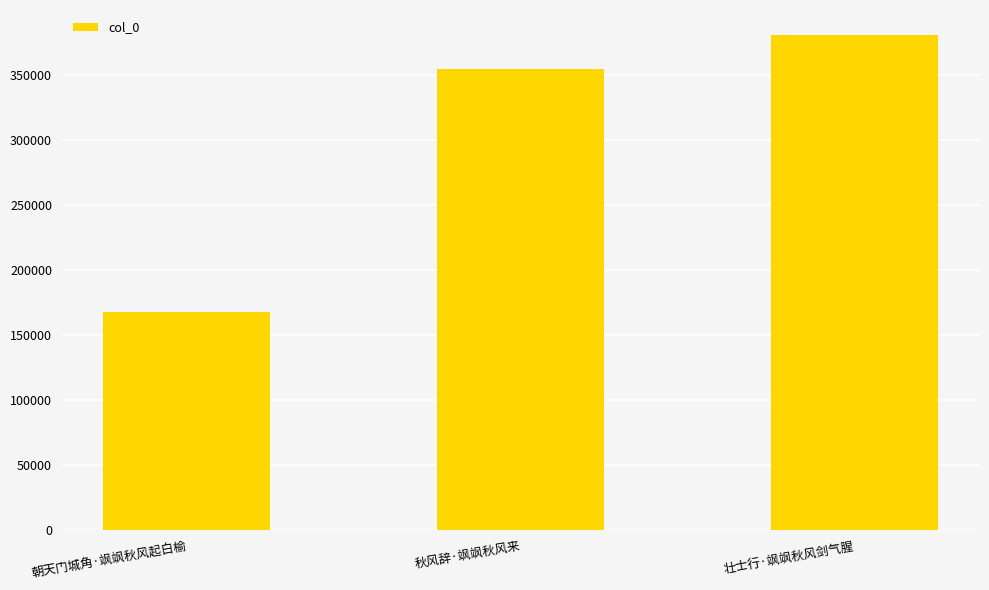

Which category has the lowest value across all series?

朝天门城角·飒飒秋风起白榆